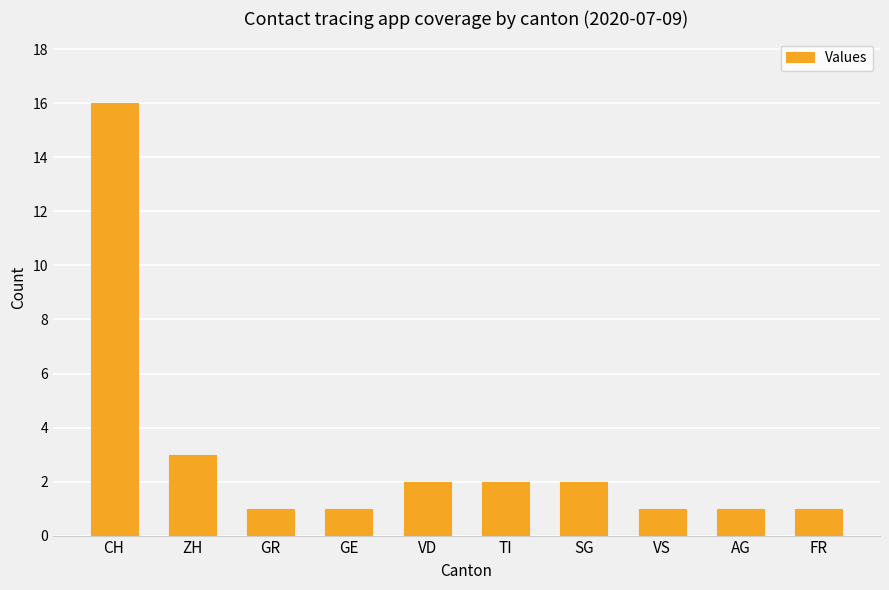

What is the label of the 10th bar from the left?

FR